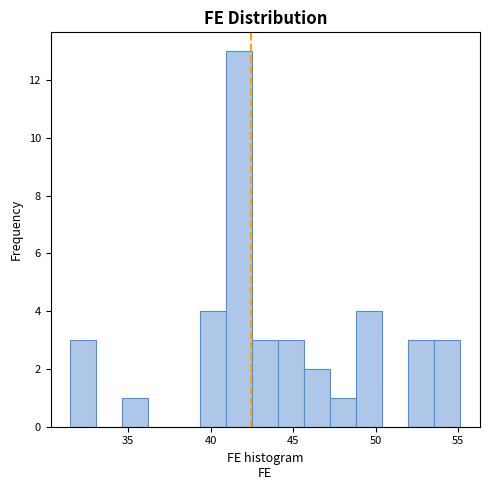

Read against the x-axis, roughly where is the centre of the tallest bar?

41.5